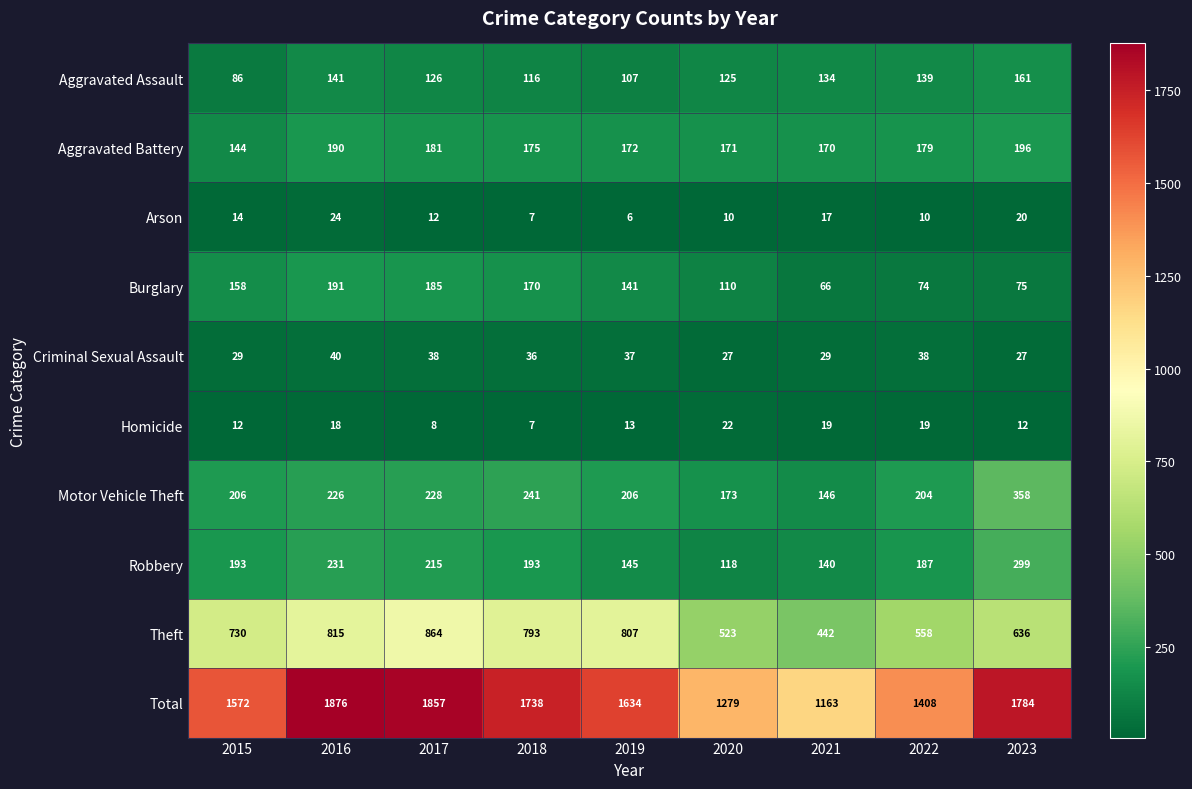

What is the total value across all series at 2019?

3268